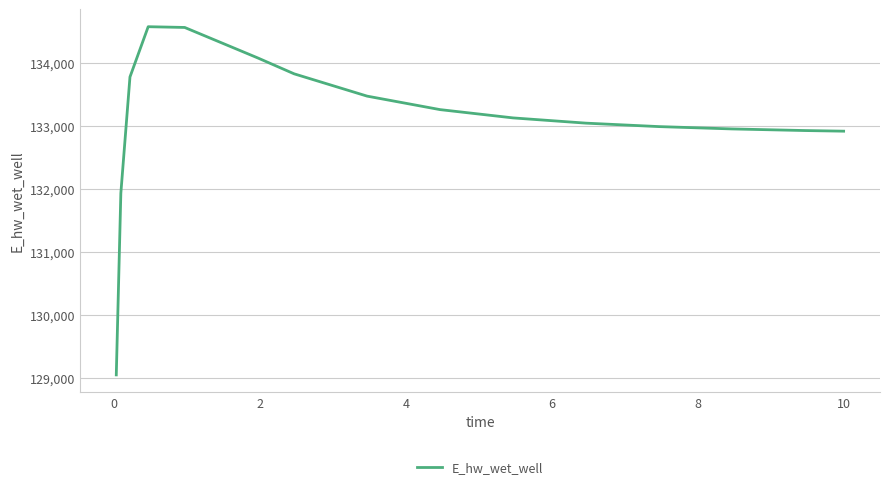

What is the greatest value displayed?

134577.5